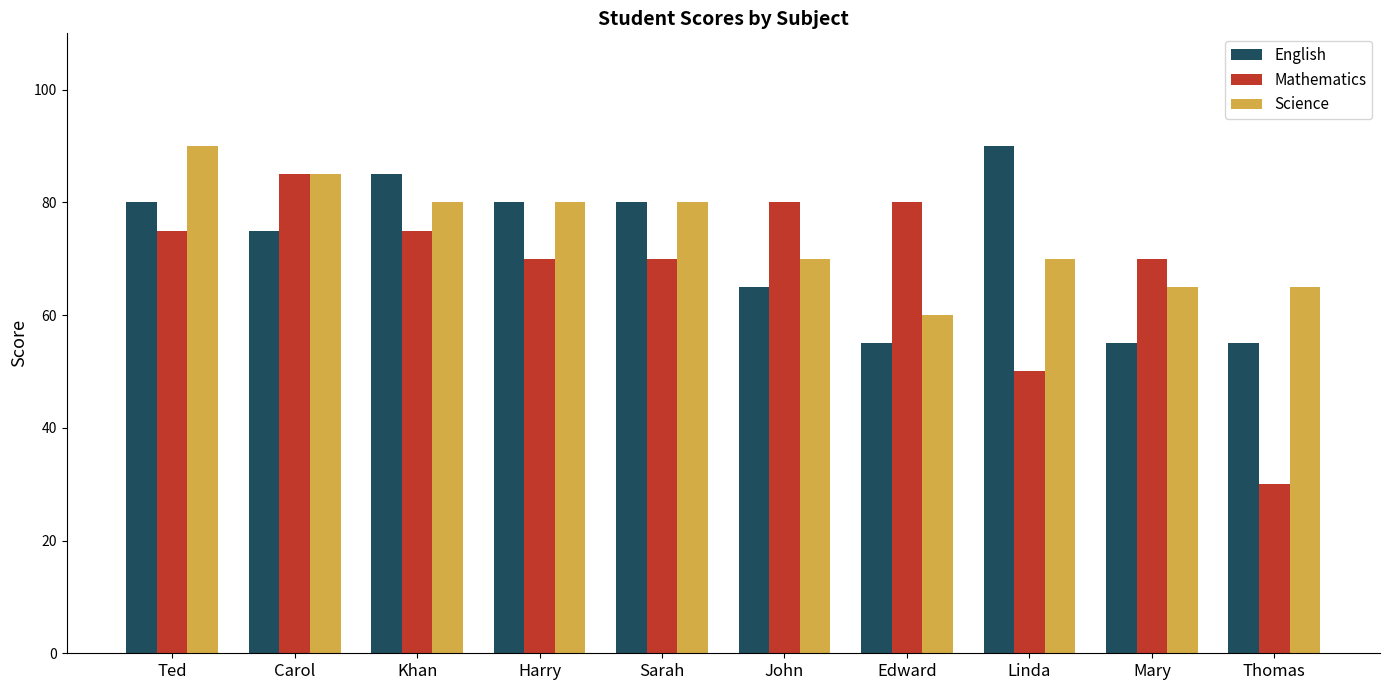

What is the difference between the second highest and minimum values in the Science series?

25